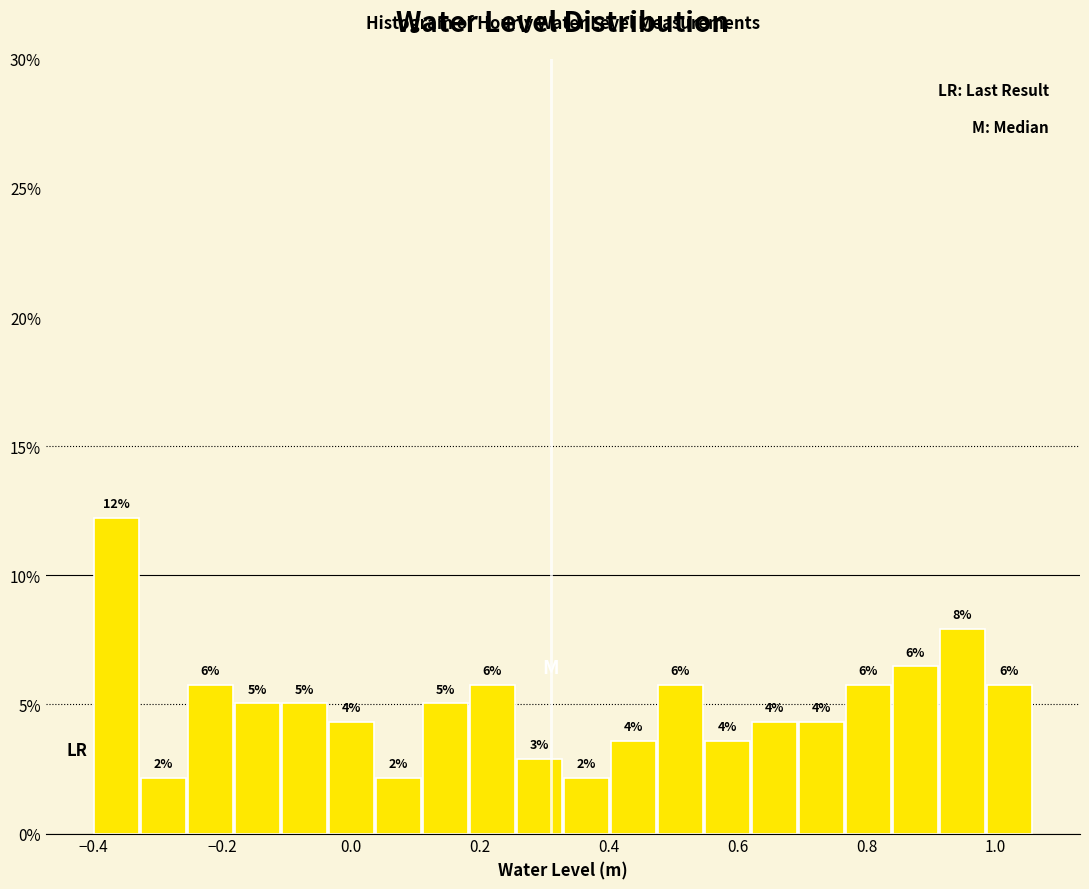

Read against the x-axis, roughly where is the centre of the tallest bar?

-0.36